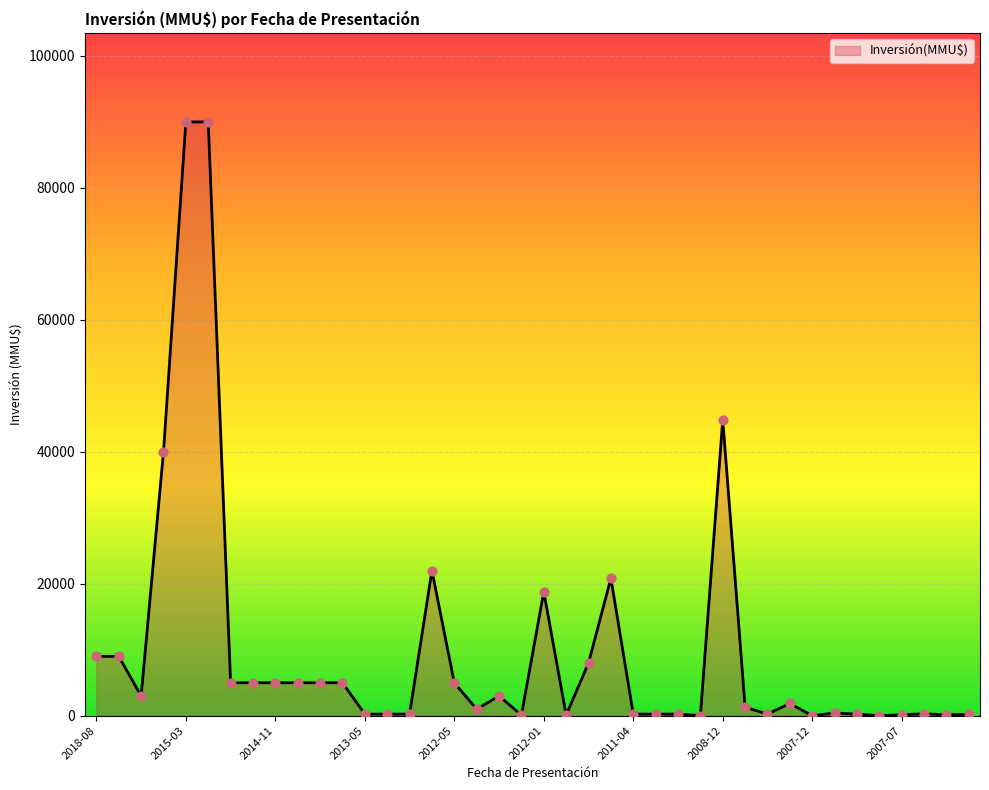

What is the maximum value shown in the chart?

90000